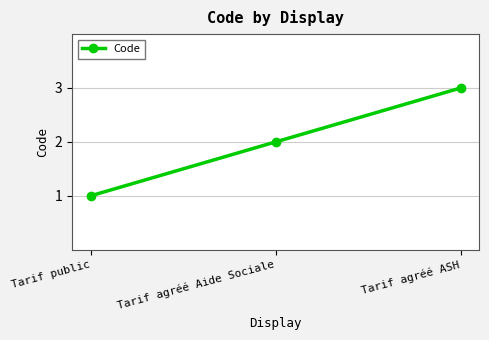

What is the value of the 1st point from the left?

1